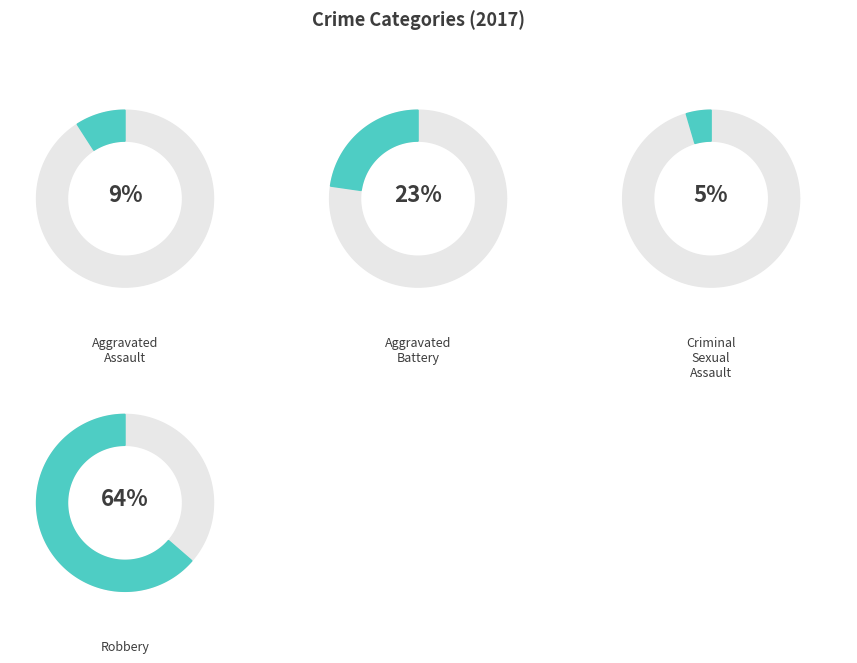

Does any single category account for the majority?

Yes